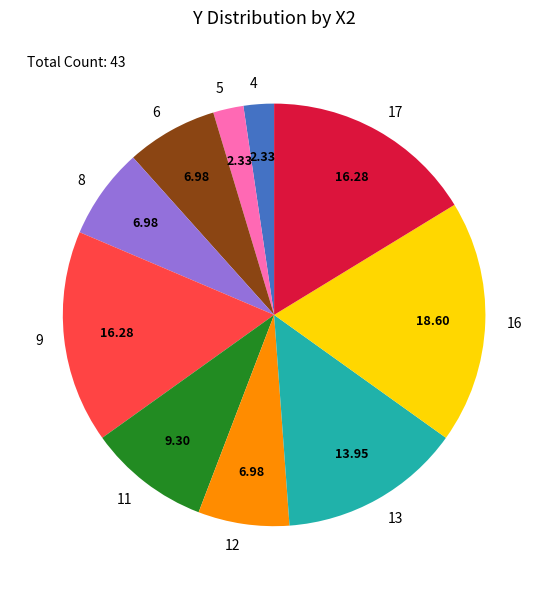

Which slice is the largest?

16